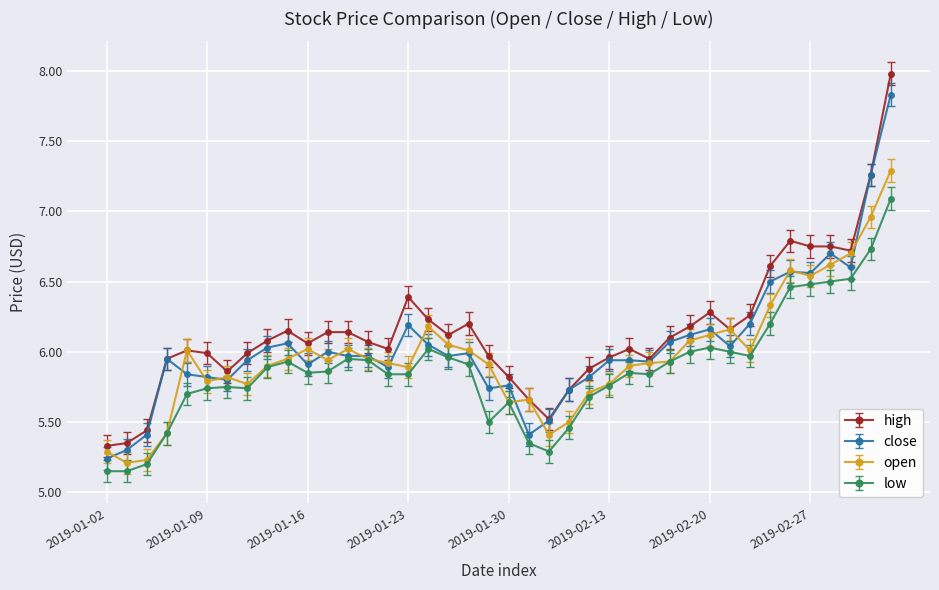

What is the difference between the maximum and second lowest values in the low series?

1.9